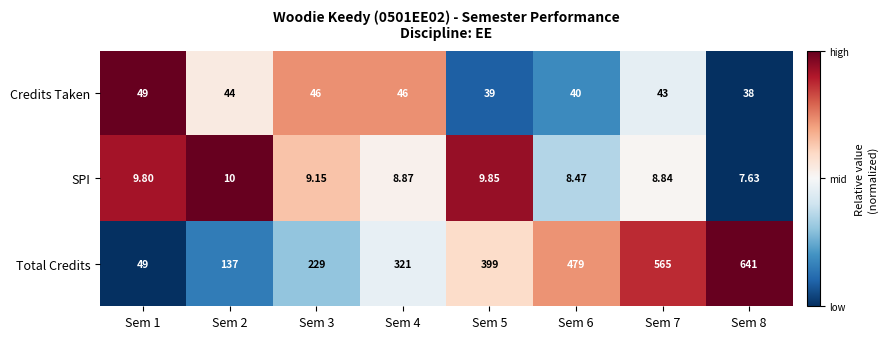

Is the value of Total Credits at Sem 5 greater than the value of SPI at Sem 2?

Yes